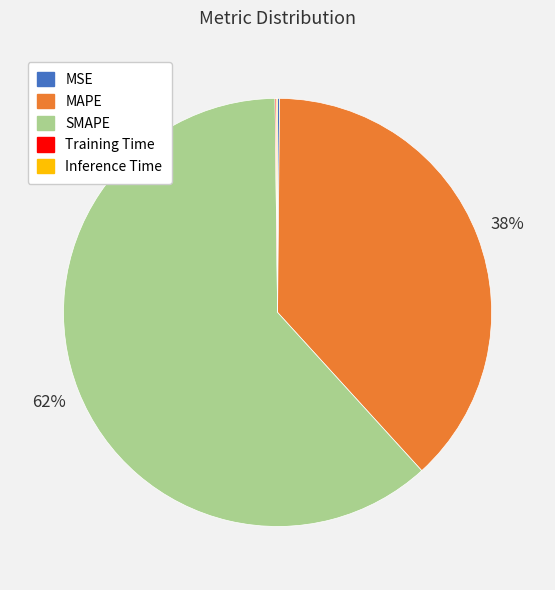

Which has a higher value, SMAPE or MAPE?

SMAPE